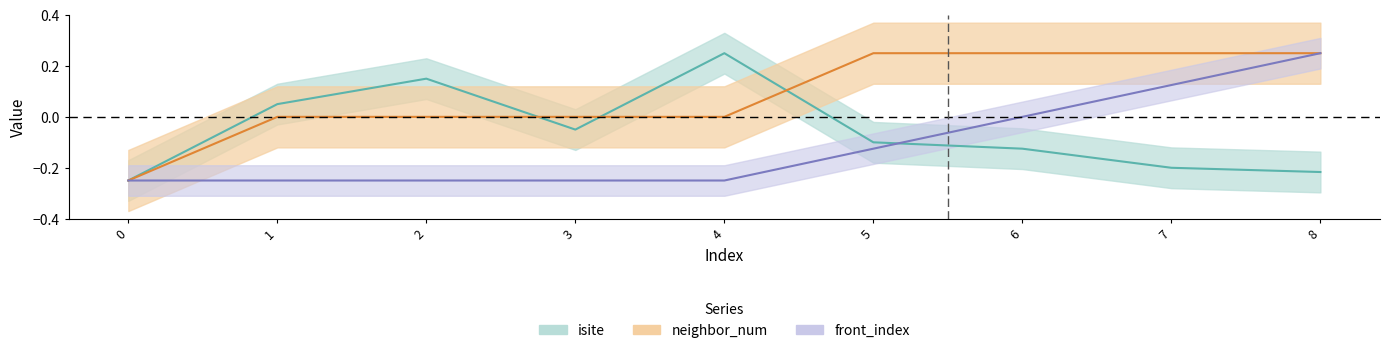

What is the approximate value of neighbor_num at 8?

0.2